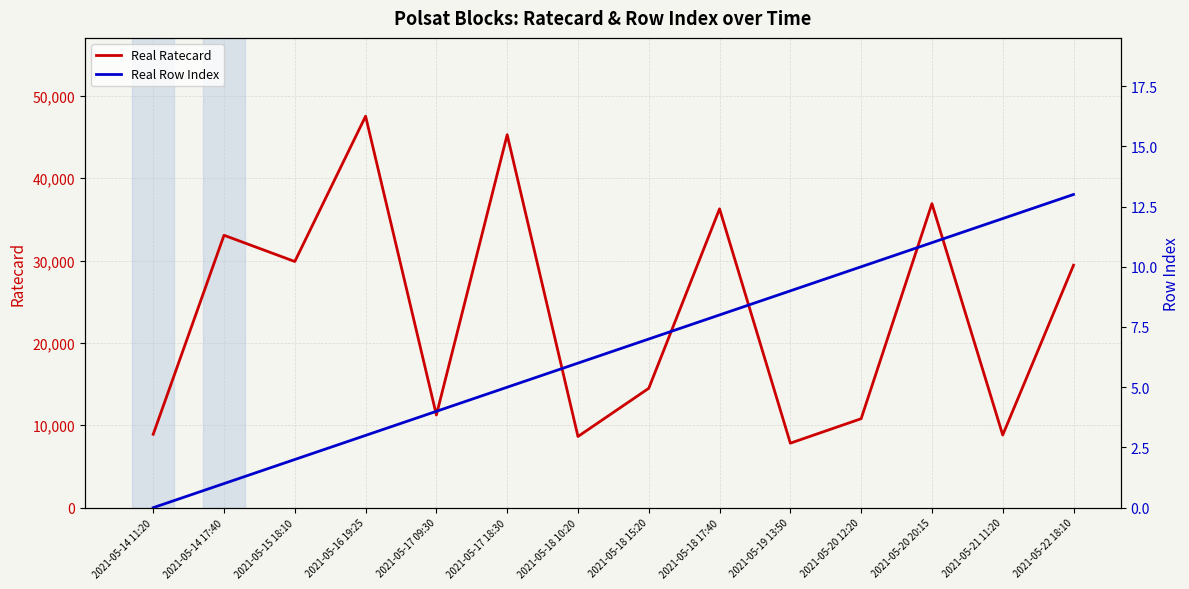

At which label does col_0 first exceed 7?

2021-05-18 17:40